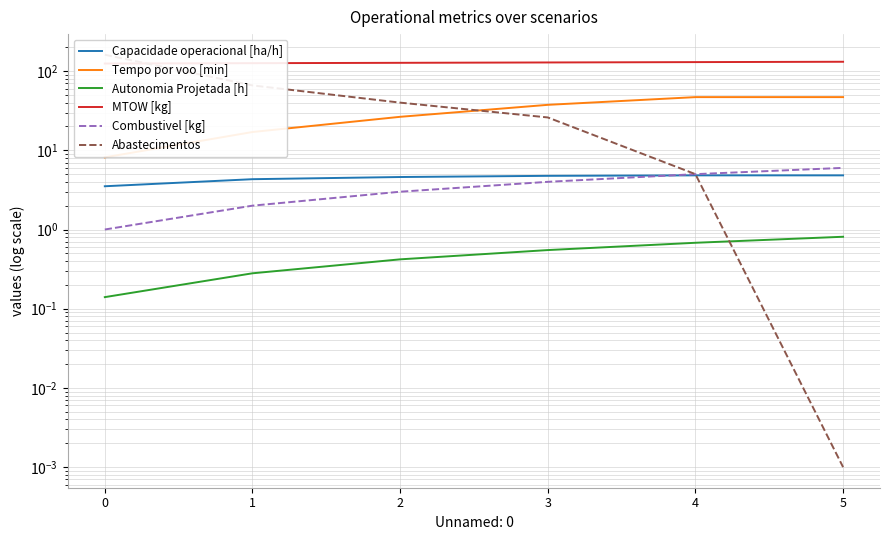

What value does the Abastecimentos series have at 1?

66.0